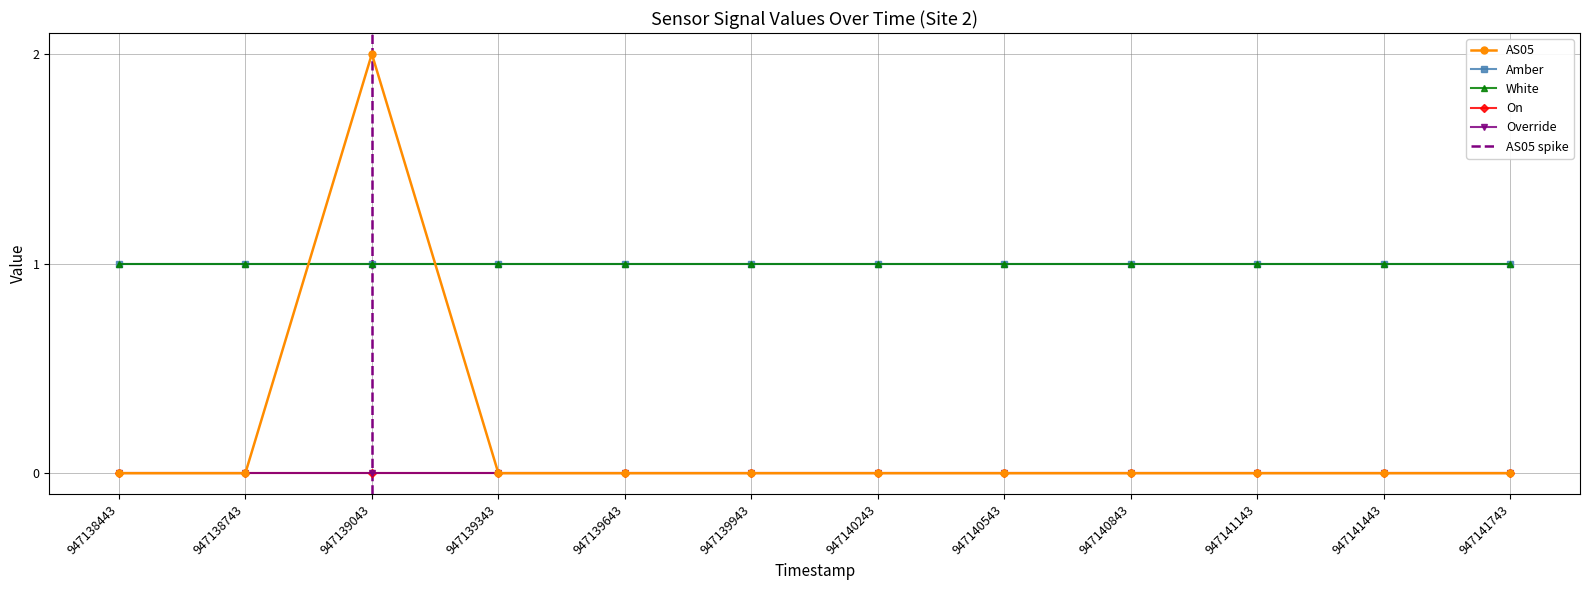

True or false: On and Override intersect in this chart.

False